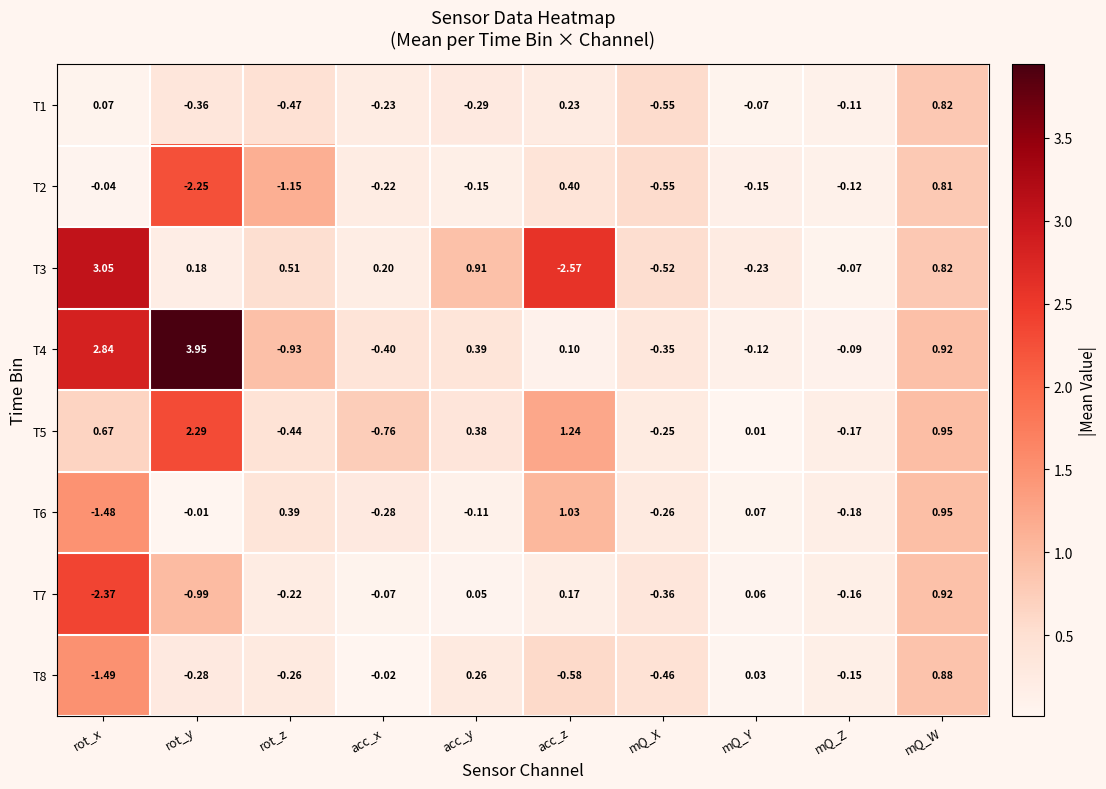

Which series has the largest total across all categories?

T4